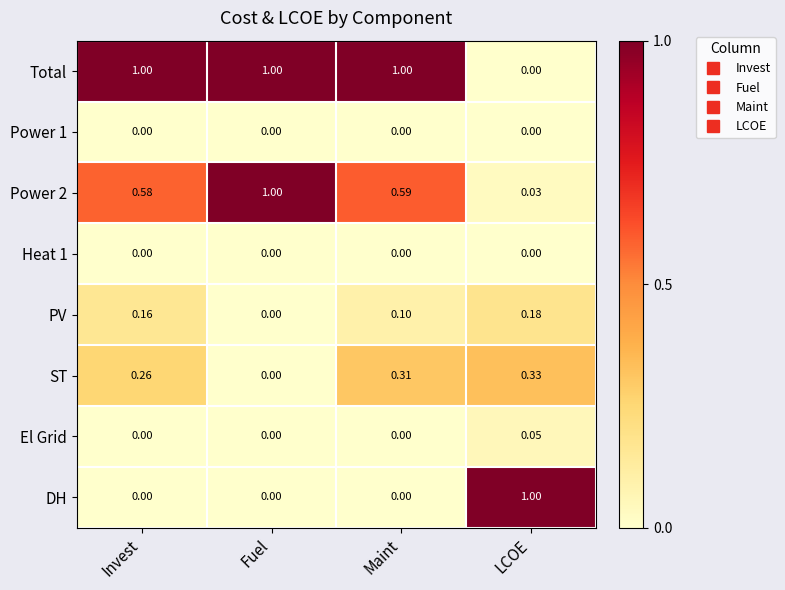

At which label does DH reach its peak?

LCOE